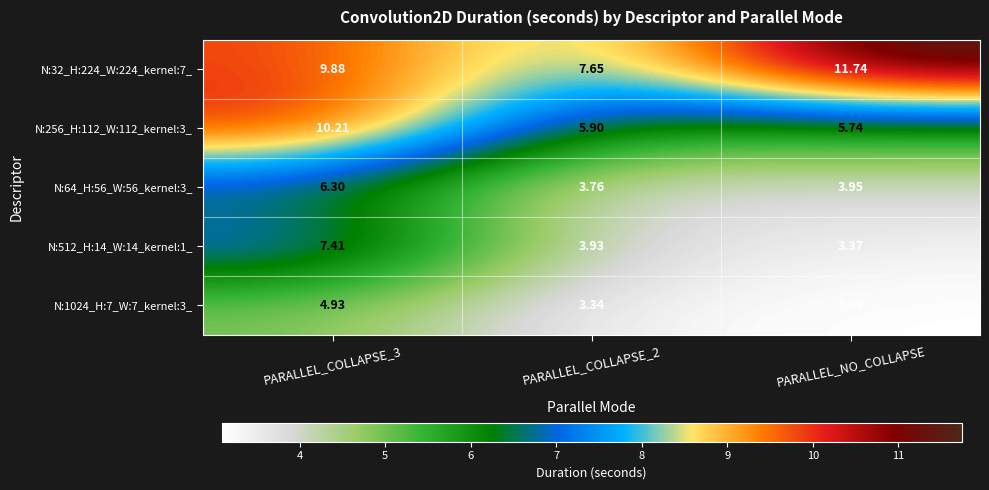

Which series has the largest range (max minus min)?

N:256_H:112_W:112_kernel:3_